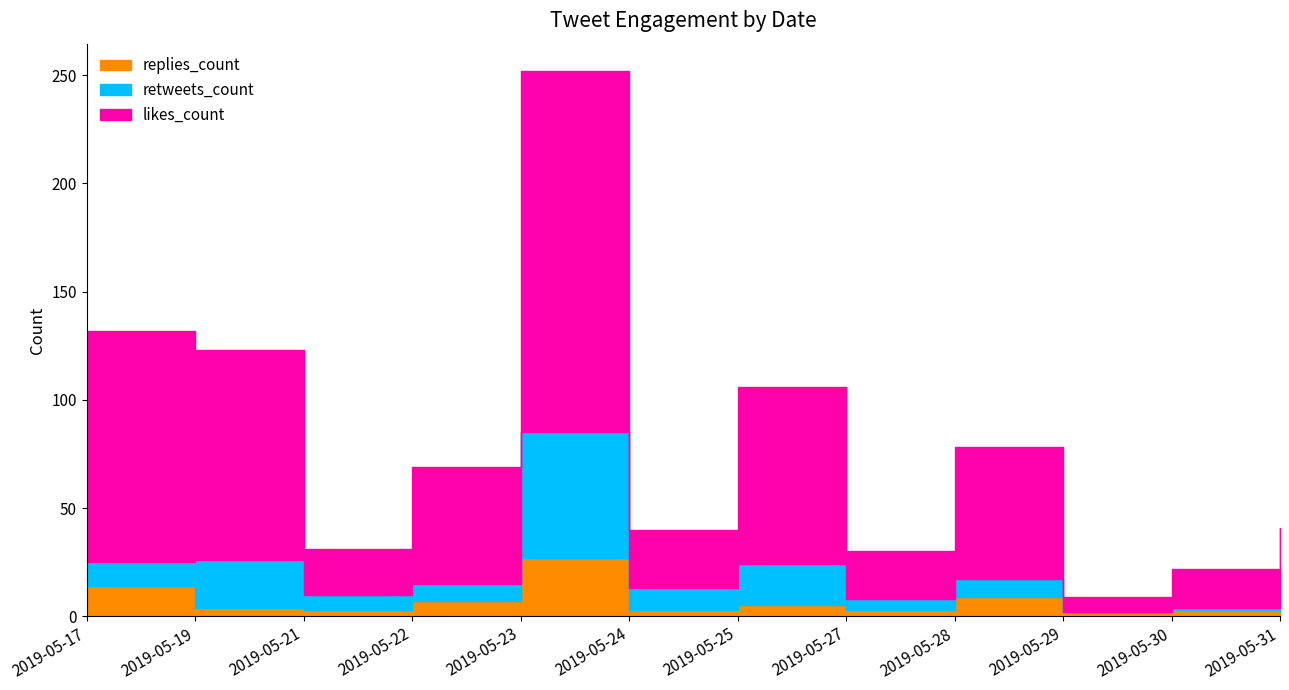

What are all the series names shown in the legend?

likes_count, retweets_count, replies_count